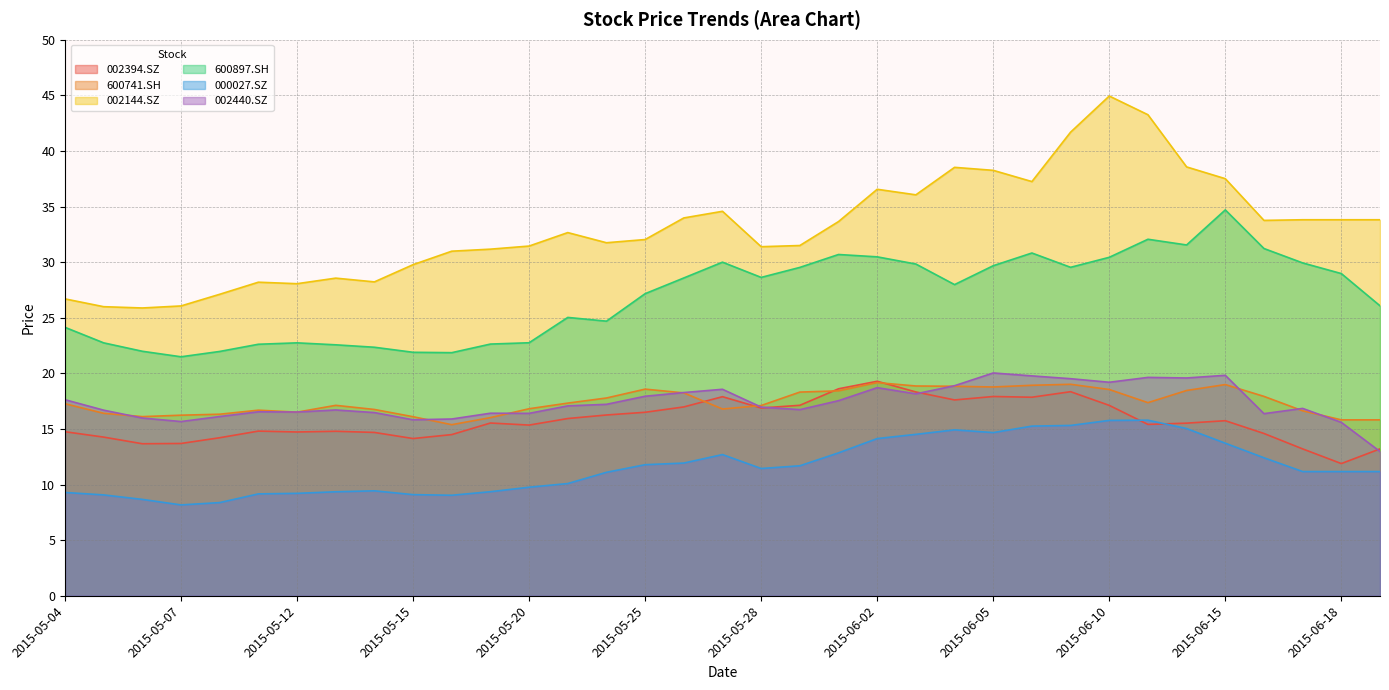

How many lines are shown in the chart?

6